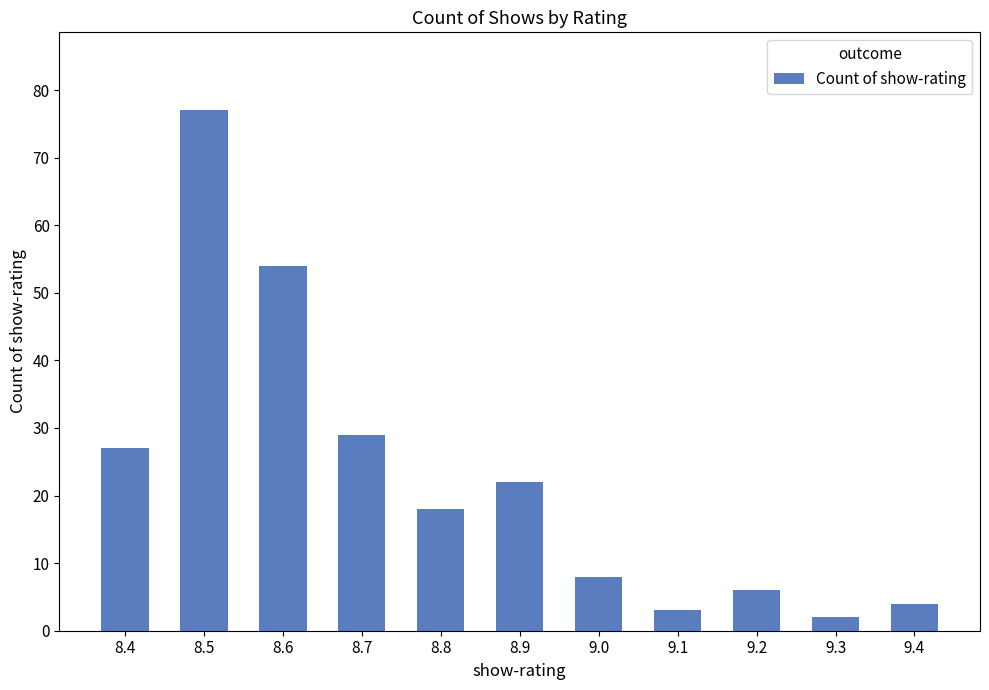

What is the difference between the values at 8.9 and 8.4?

5